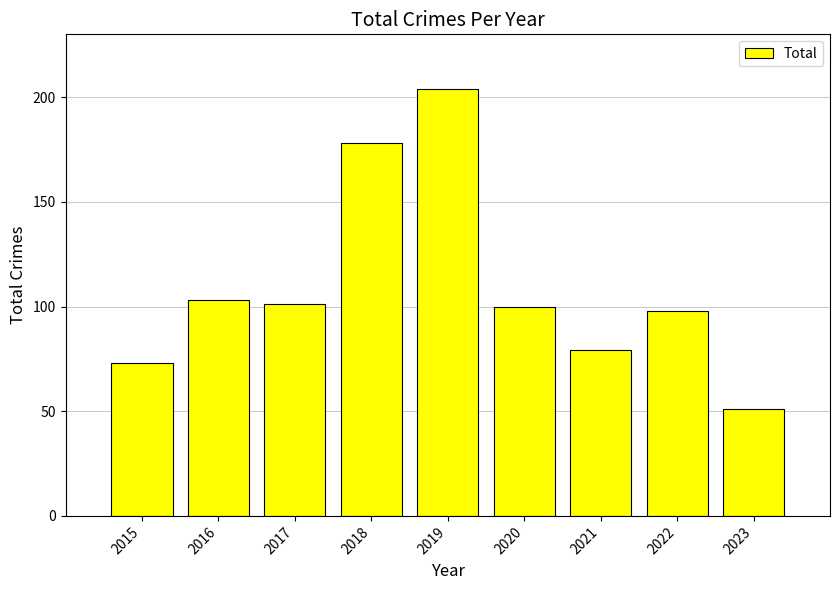

Read the value at 2018, to the nearest 10.

180